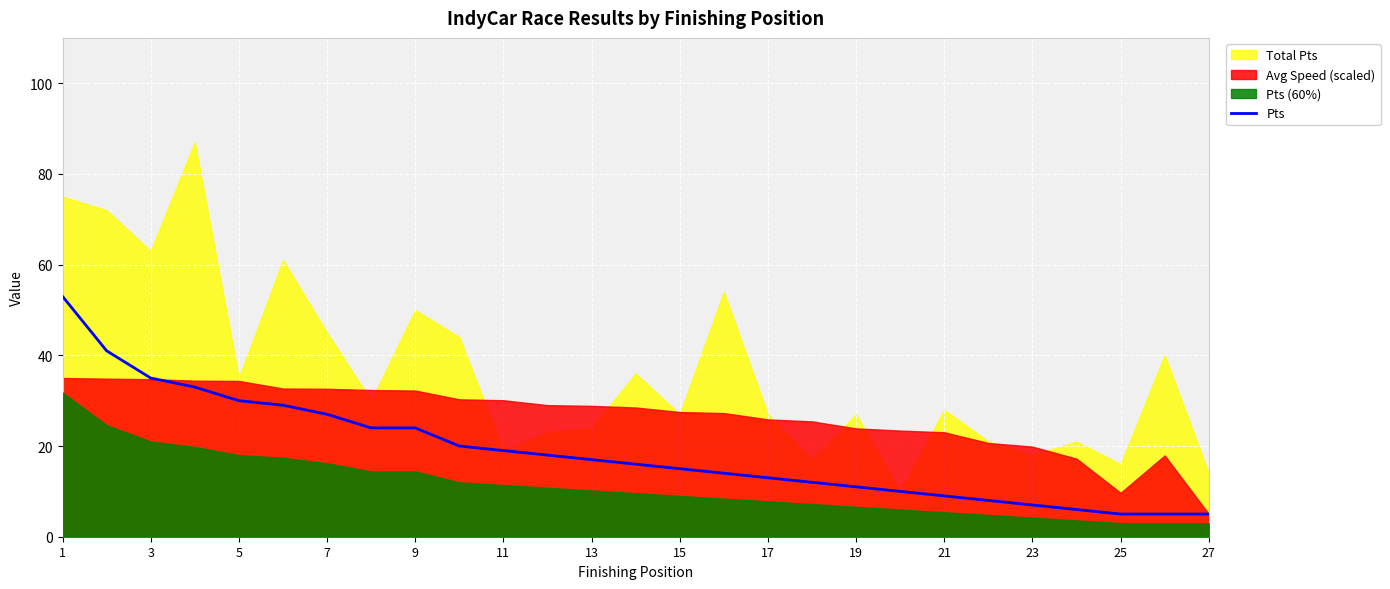

True or false: the data has more than 2 interior local peaks.

False